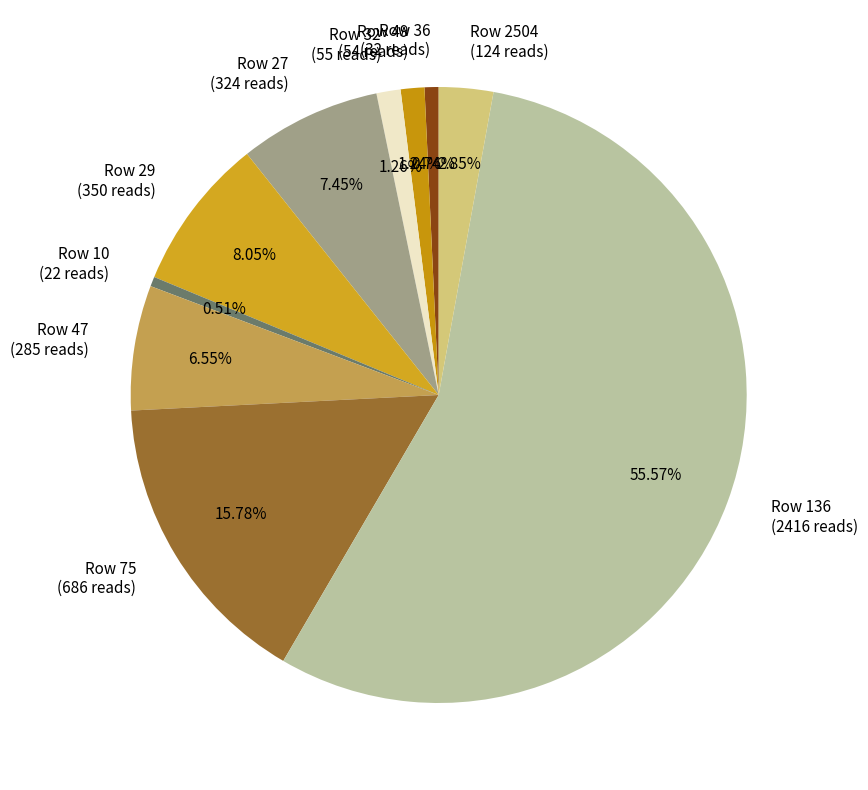

Count the number of slices in the pie.

10